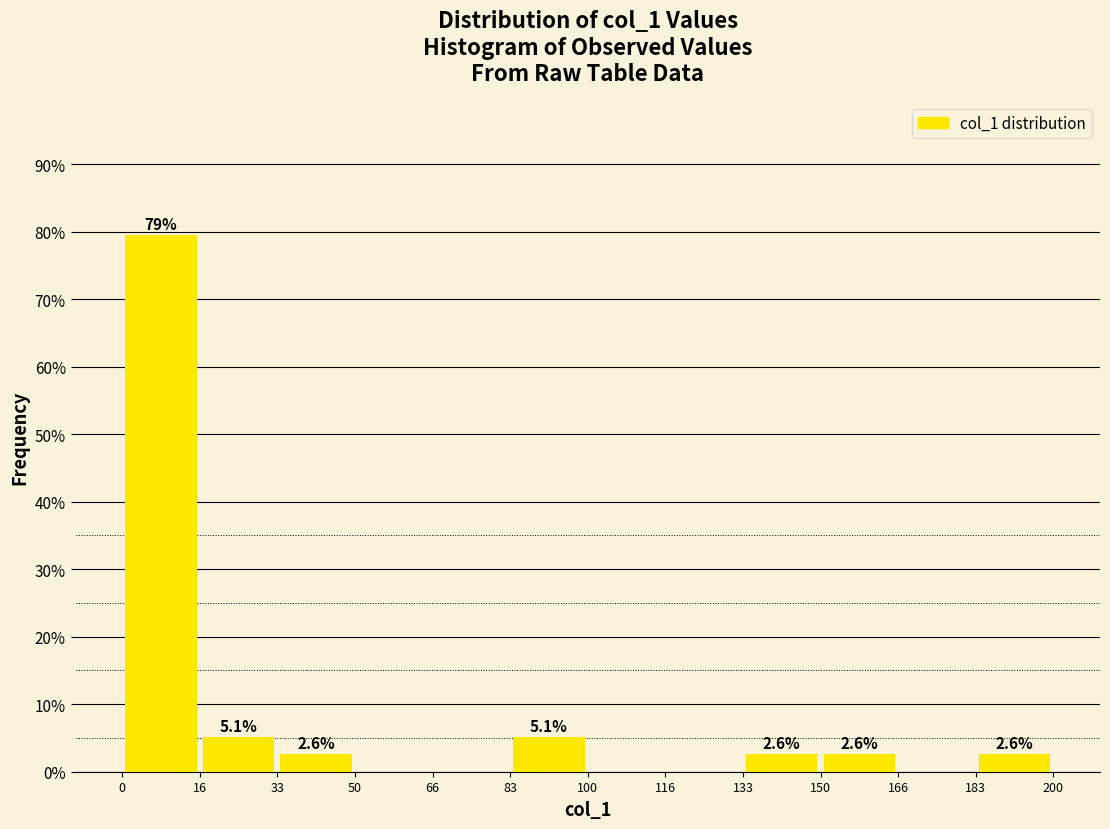

Over which range of the x-axis is the bar tallest?

0 to 16